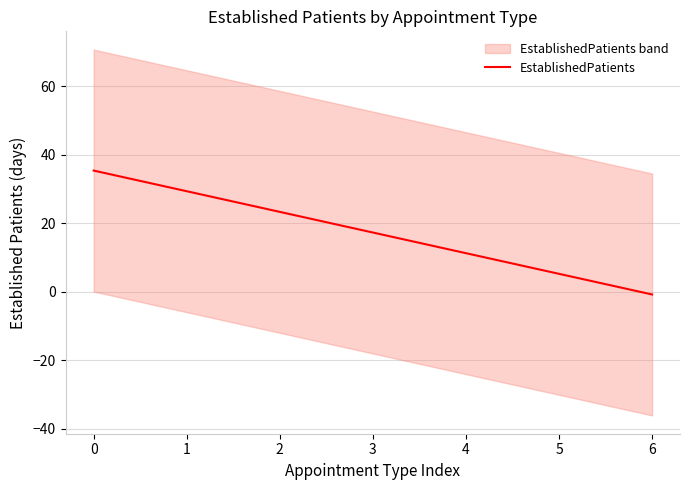

True or false: the data shows -0.8 at 6.

True